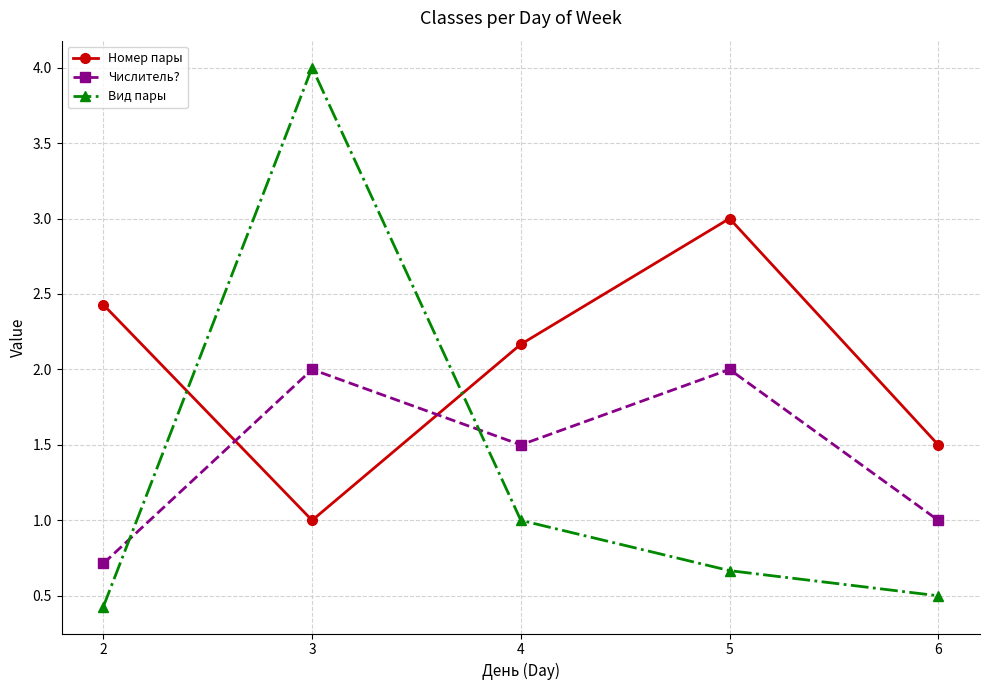

How many data points does each series have?

5